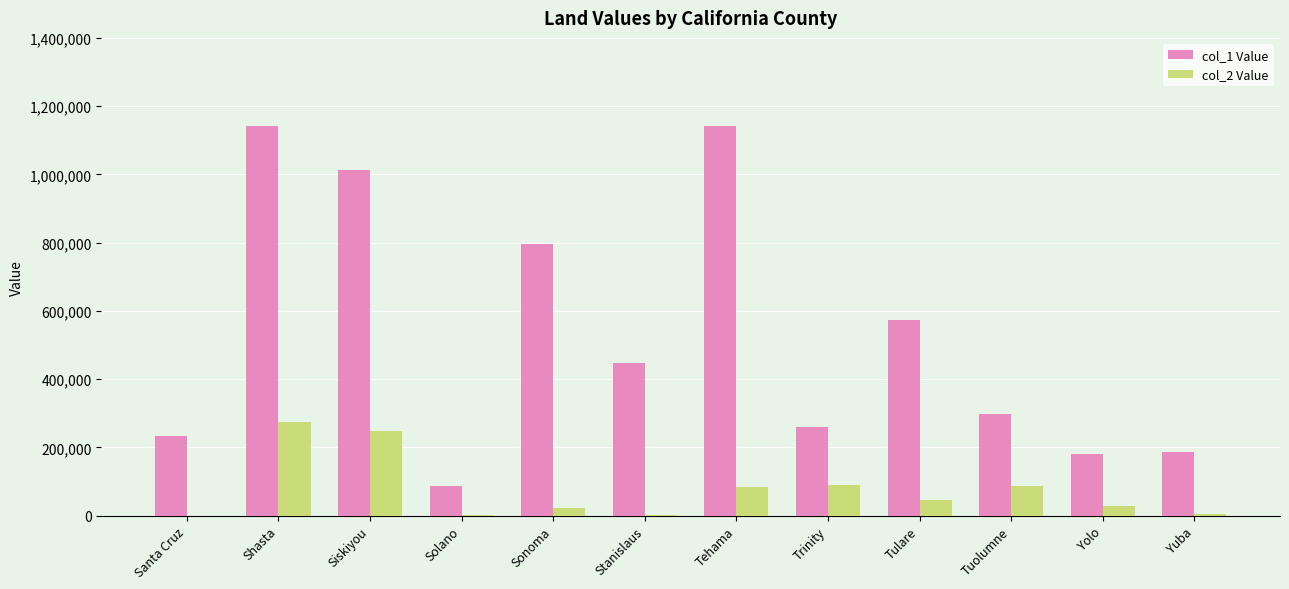

At which label does col_2 Value first exceed 46800?

Shasta